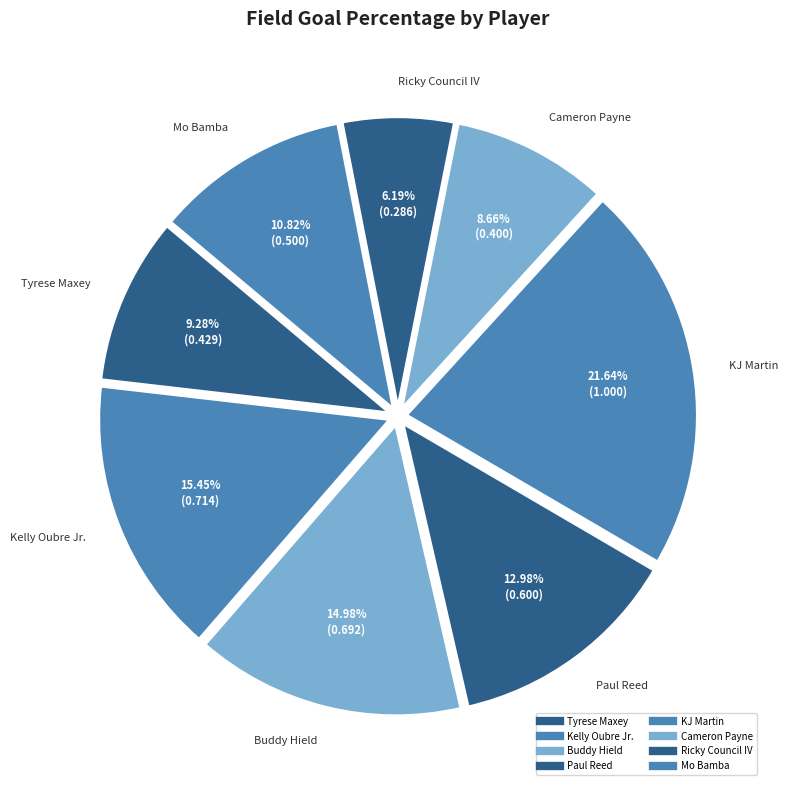

Does Tyrese Maxey account for over 50% of the chart?

No